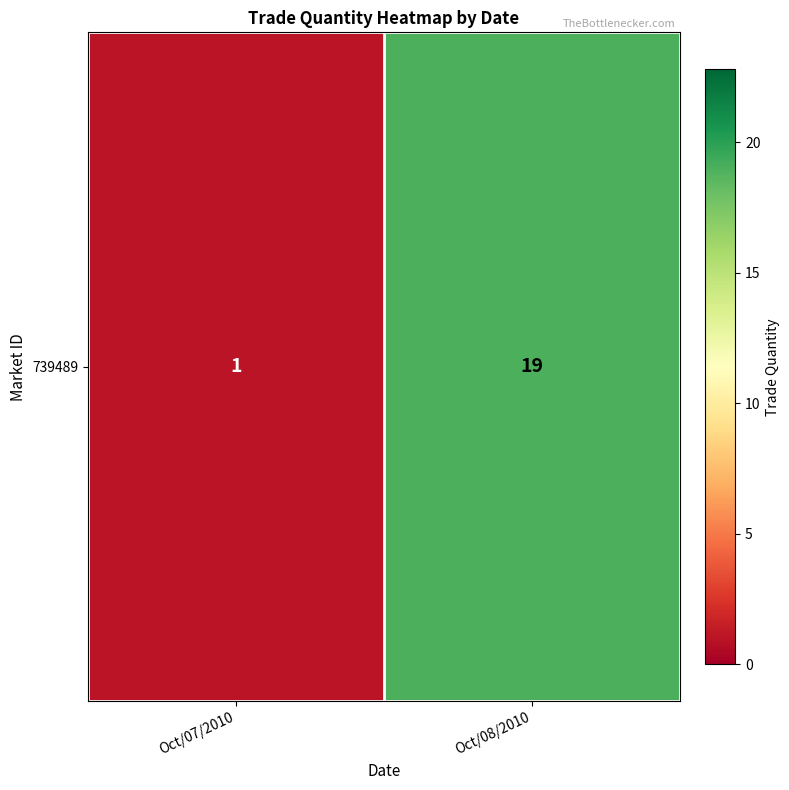

True or false: the data shows 19 at Oct/08/2010.

True